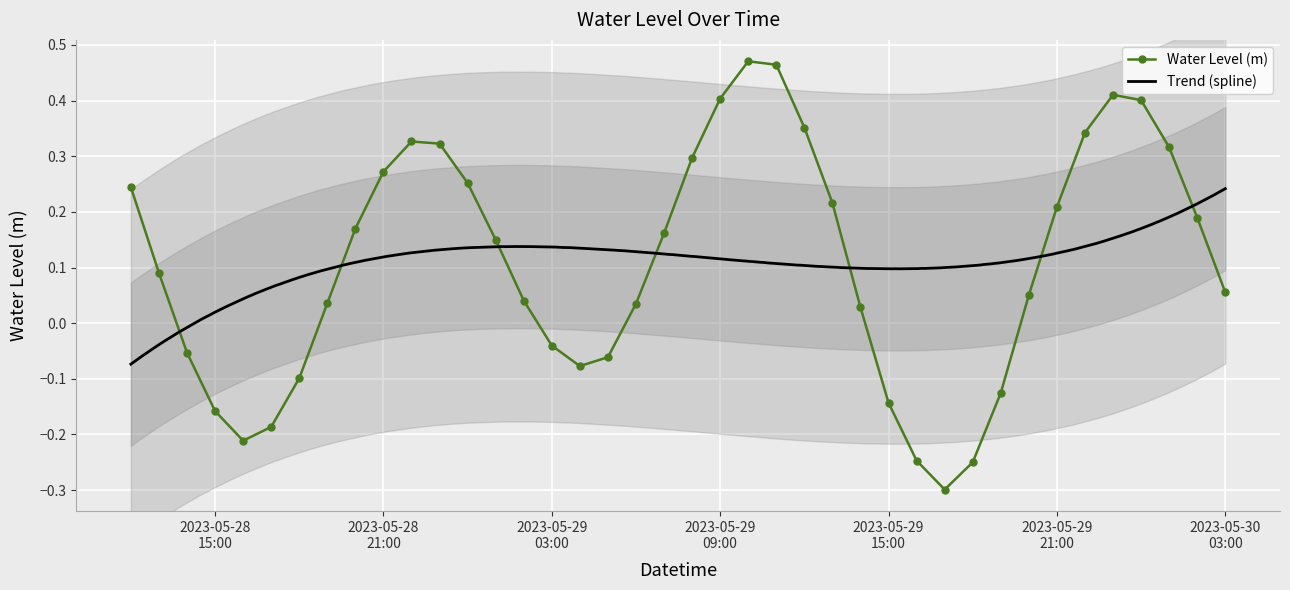

What position from the left is 2023-05-29 12:00:00?

25